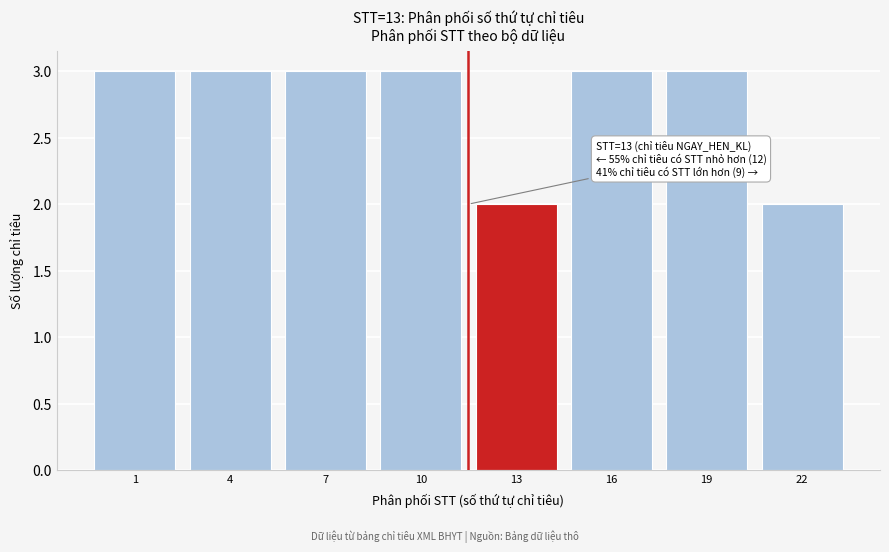

Reading right to left, extract all data points from this chart.

22=2	19=3	16=3	13=2	10=3	7=3	4=3	1=3